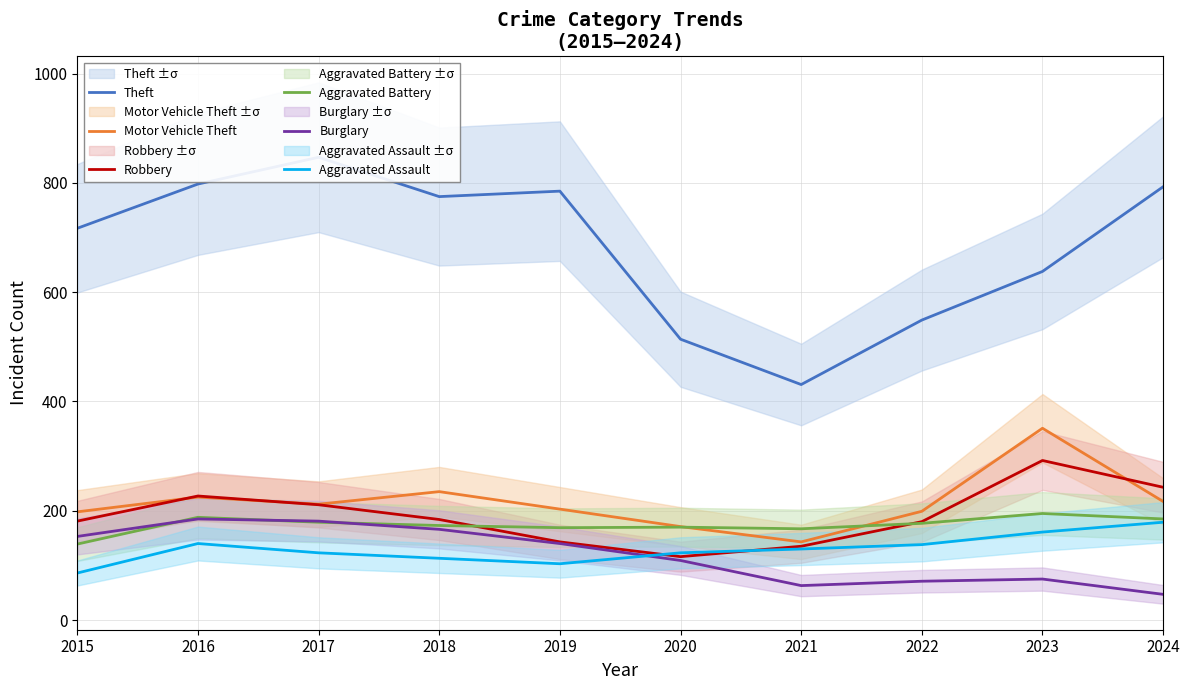

True or false: Motor Vehicle Theft has more than 0 points higher than both neighbors.

True